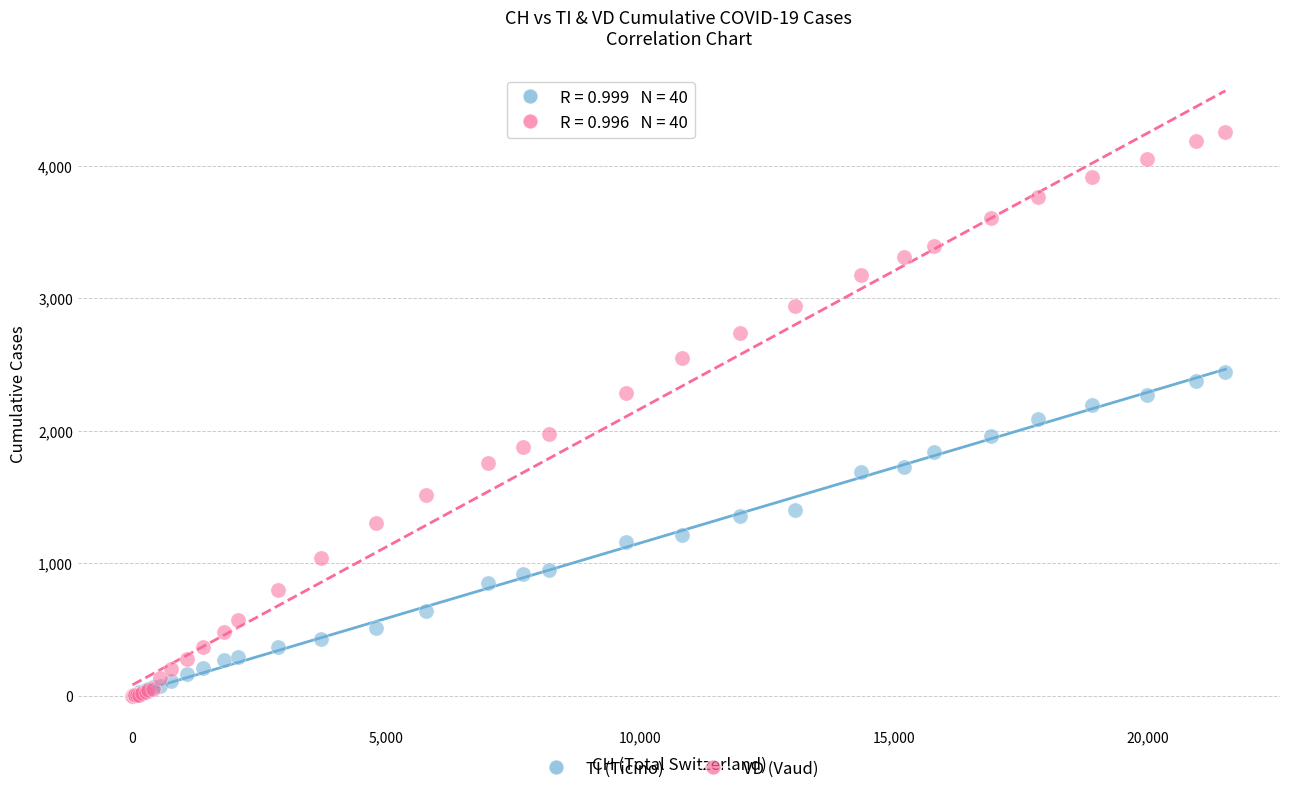

What are all the series names shown in the legend?

TI (Ticino), VD (Vaud)